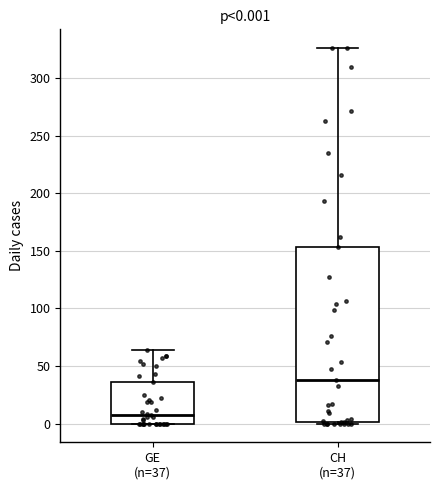

Which box has the highest median line?

CH (n=37)